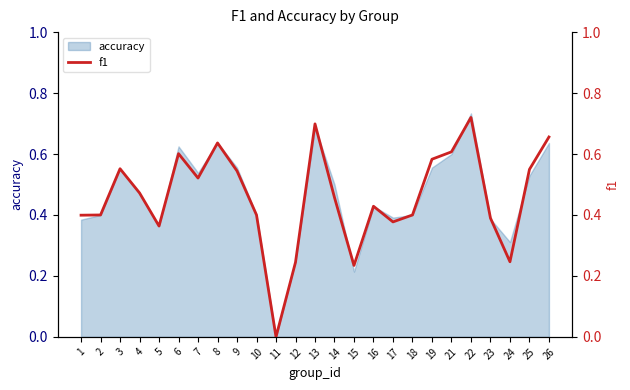

List the labels in order of value, smallest first.

11, 15, 12, 24, 5, 17, 23, 1, 2, 10, 18, 16, 14, 4, 7, 9, 25, 3, 19, 6, 21, 8, 26, 13, 22